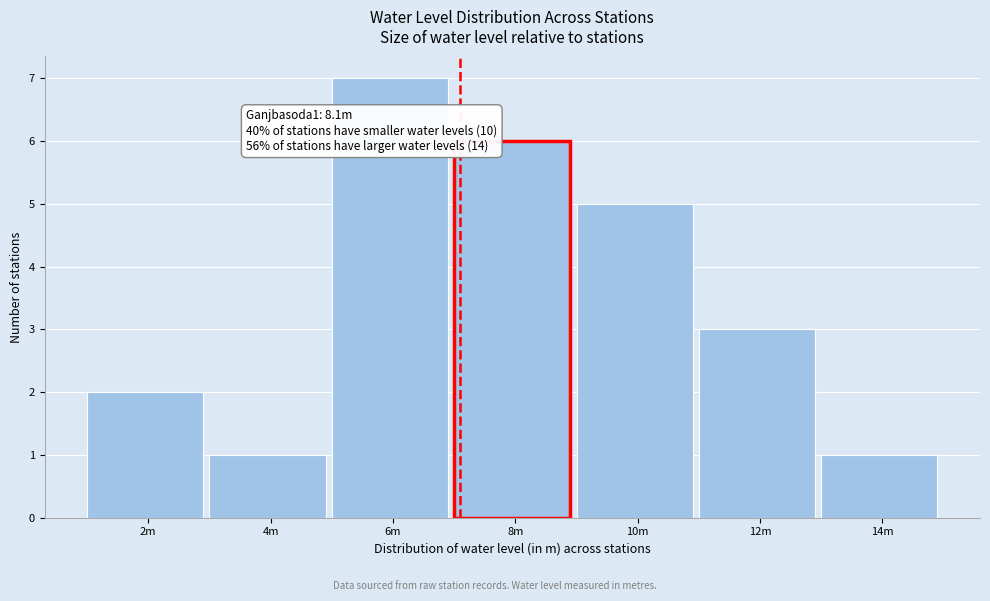

Reading right to left, transcribe all the data shown in this chart.

1	3	5	6	7	1	2